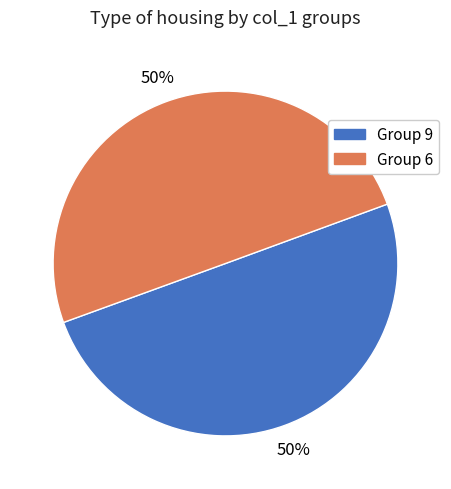

The Group 9 slice represents 39% of the pie. True or false?

False